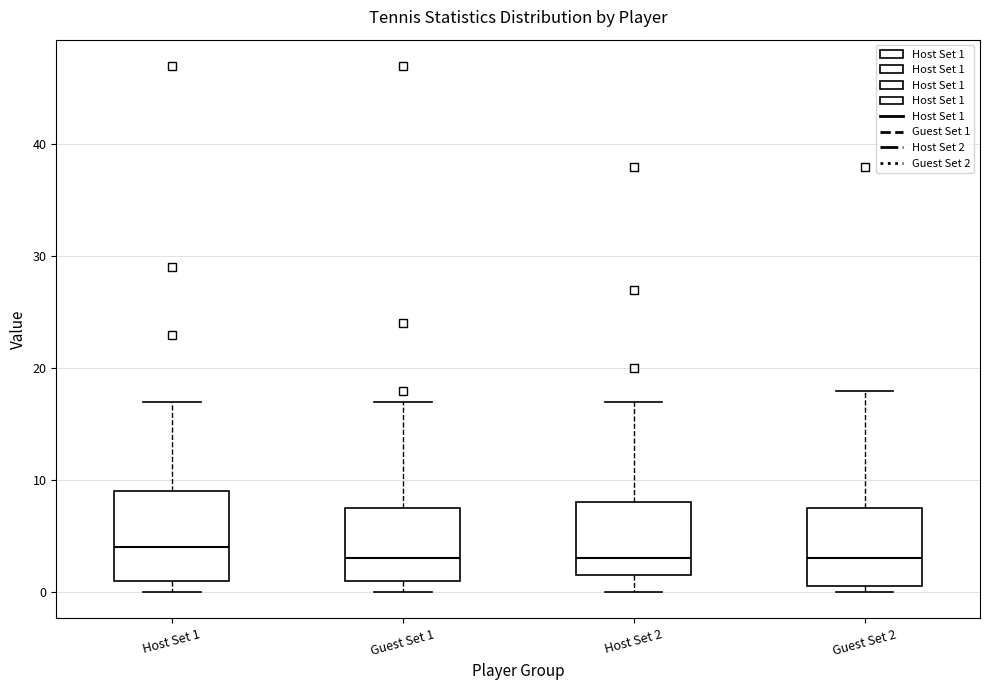

Reading left to right, transcribe this box plot: for each box, give where its median line is, the range the box spans, and where its two whiskers end, as read against the y-axis. The values are not printed on the chart, so give them approximately, as read against the axis.

Host Set 1: median 4, box 1 to 9, whiskers 0 to 17
Guest Set 1: median 3, box 1 to 8, whiskers 0 to 17
Host Set 2: median 3, box 2 to 8, whiskers 0 to 17
Guest Set 2: median 3, box 1 to 8, whiskers 0 to 18